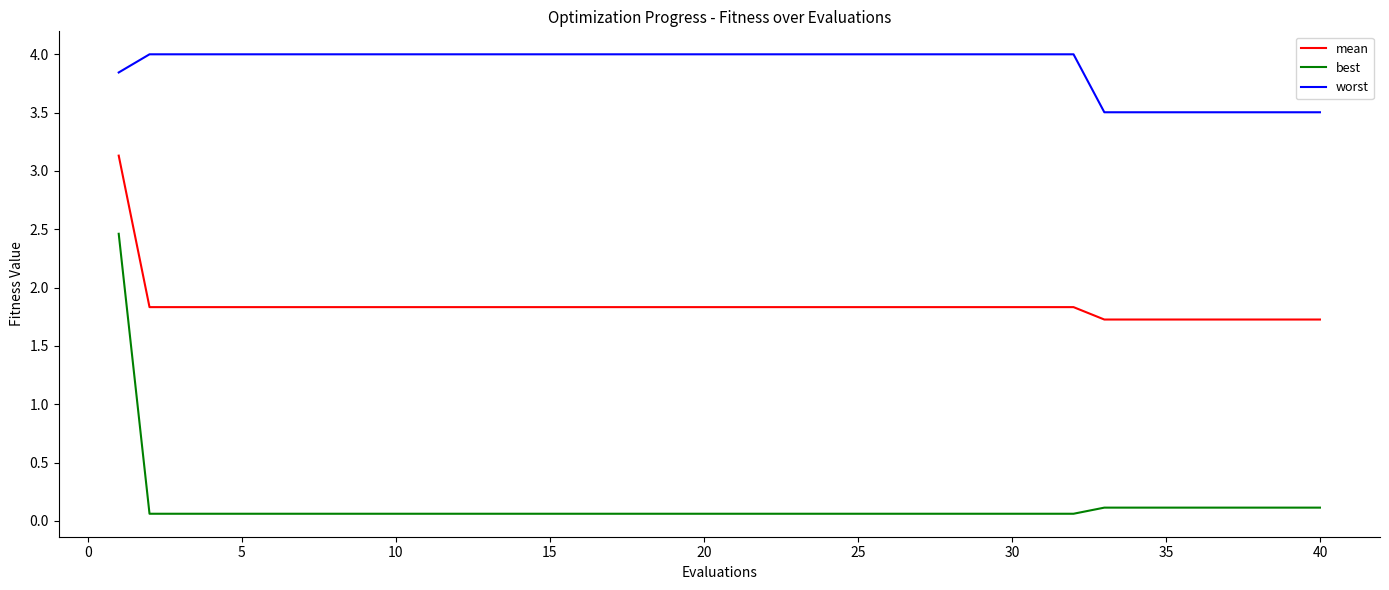

Which series has the largest range (max minus min)?

best